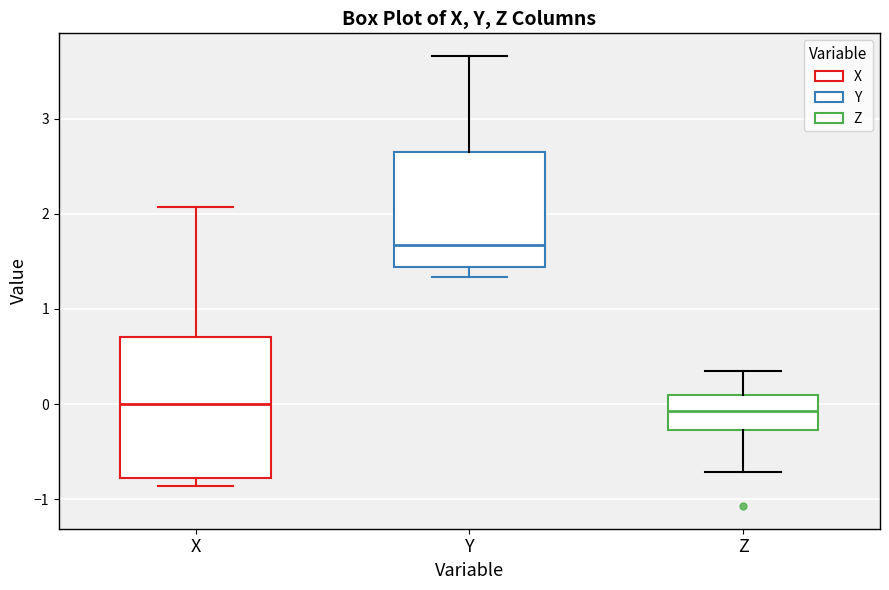

Which box is the tallest, from its lower edge to its upper edge?

X